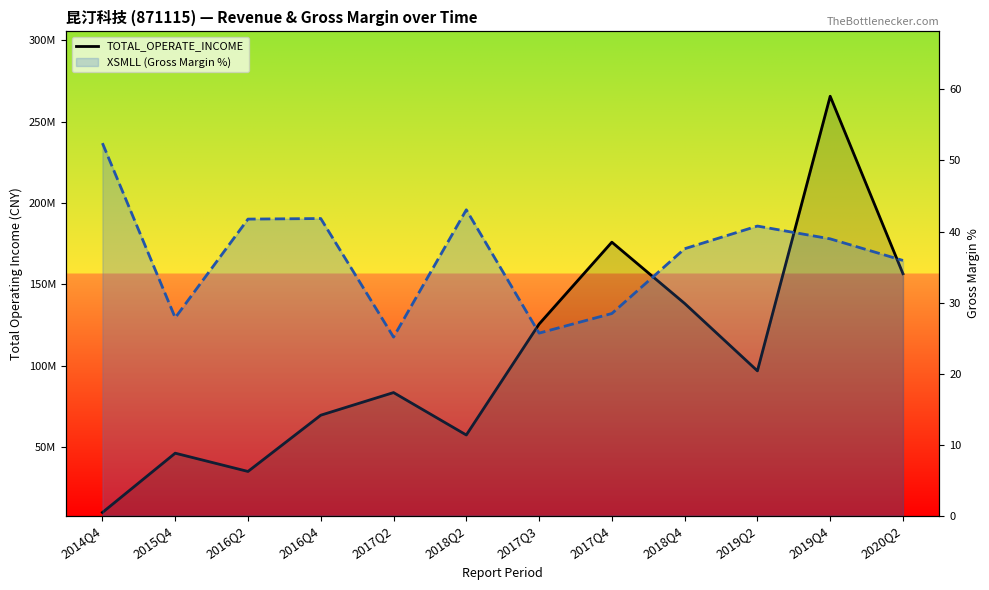

At which category does XSMLL (Gross Margin %) reach its first local peak?

2016Q4